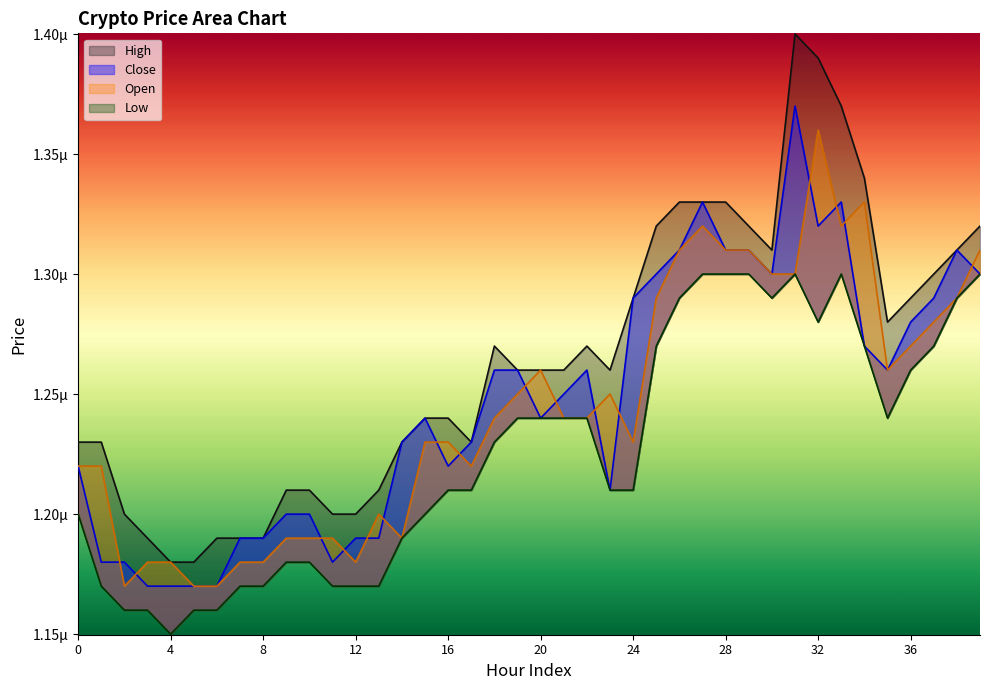

Is the value of Low at 21 greater than the value of Open at 17?

Yes